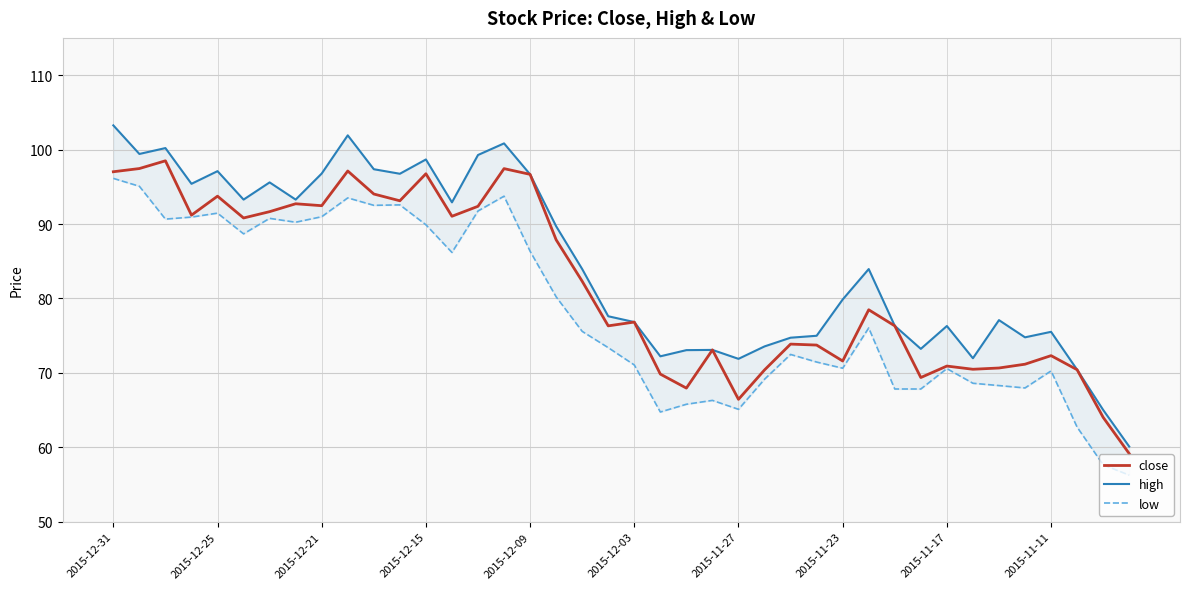

What is the difference between the maximum and minimum values in the low series?

39.9